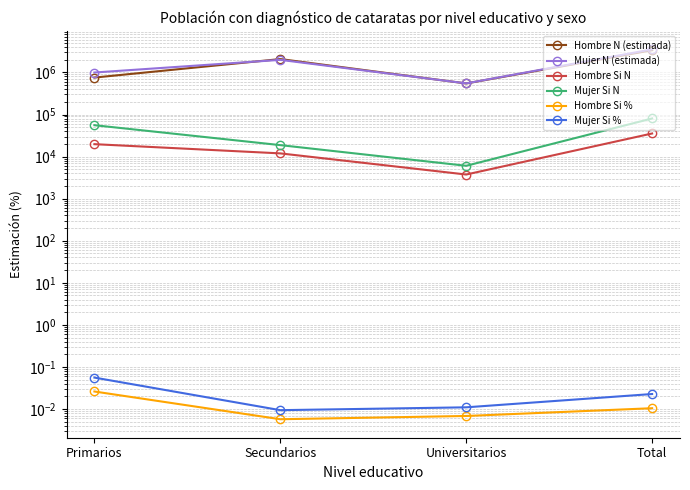

At which label does Mujer N (estimada) first exceed 1988300?

Total